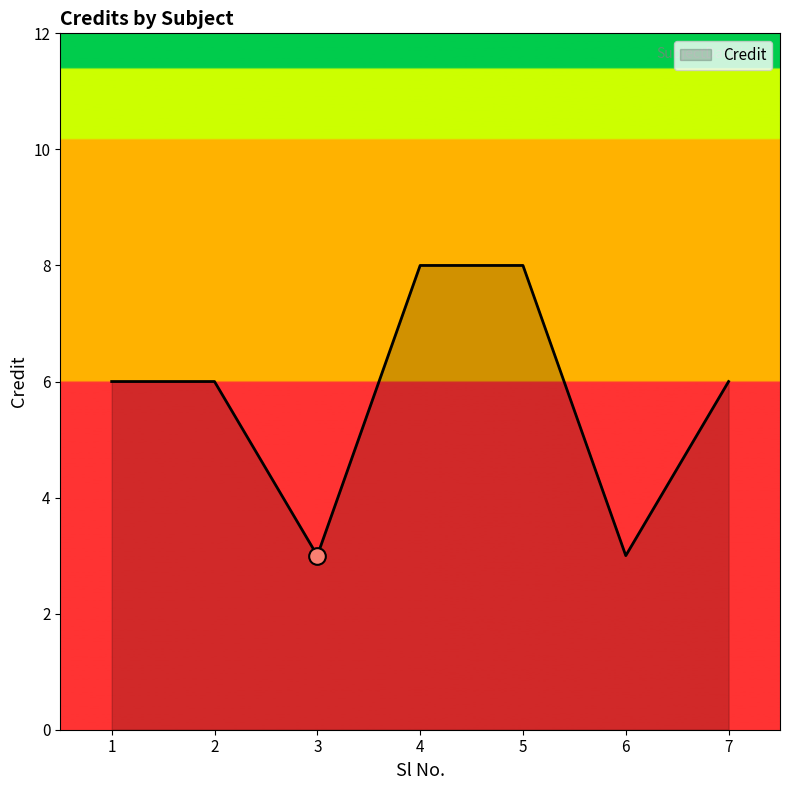

Count the number of categories in the chart.

7